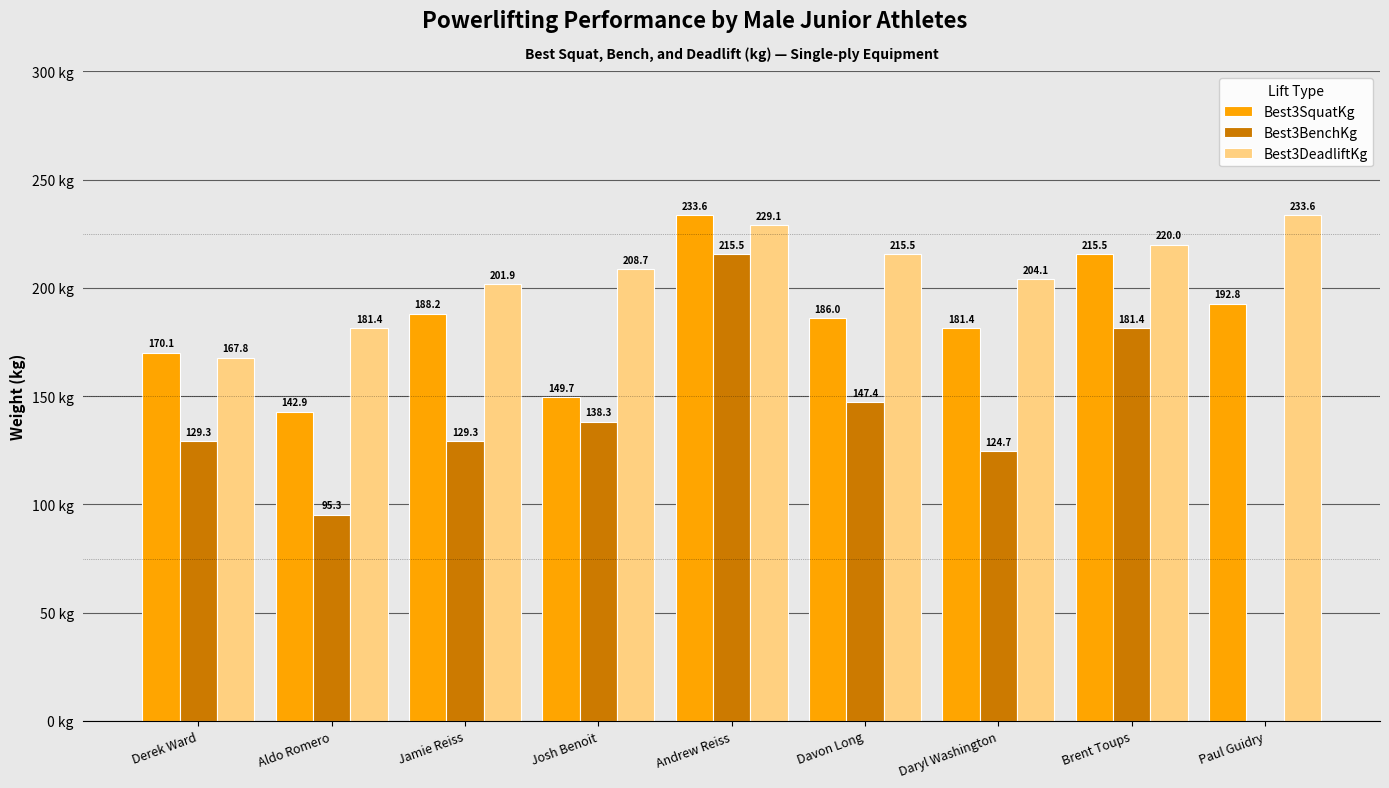

Is the value of Best3SquatKg at Paul Guidry greater than the value of Best3BenchKg at Daryl Washington?

Yes